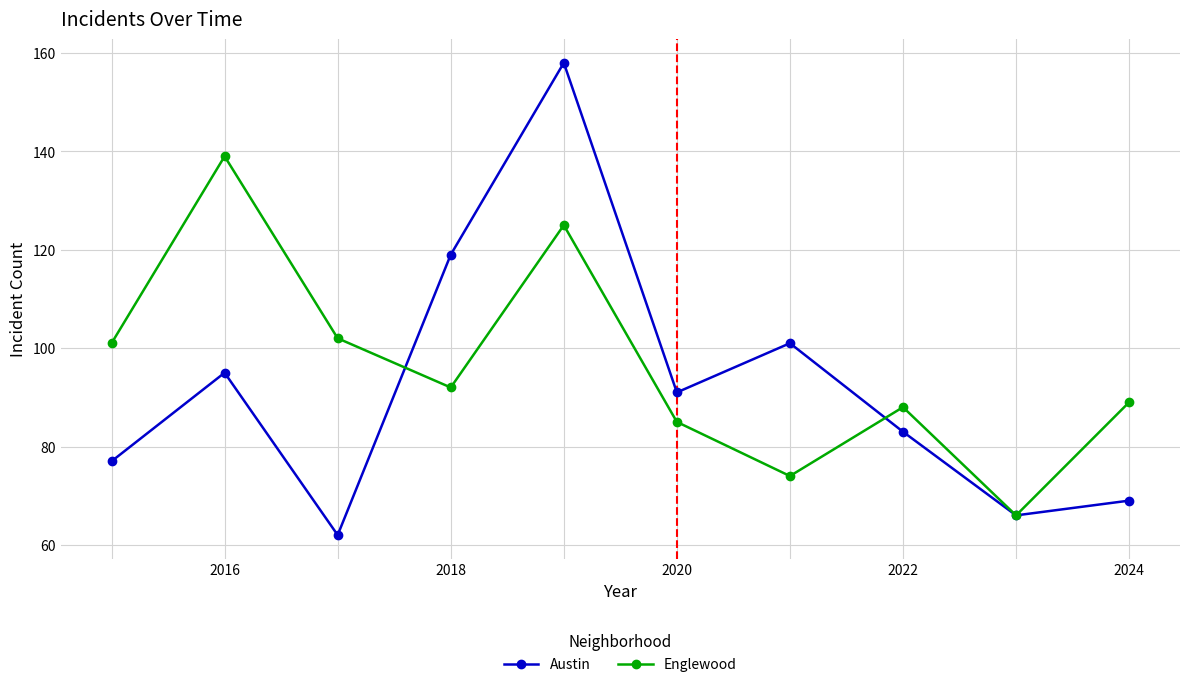

What is the minimum value shown in the chart?

62